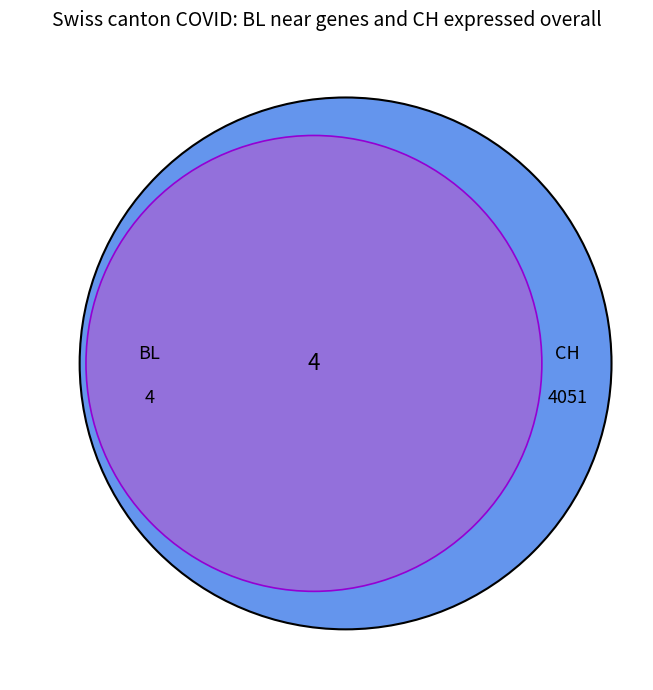

Does 2 represent more than half of the total?

No